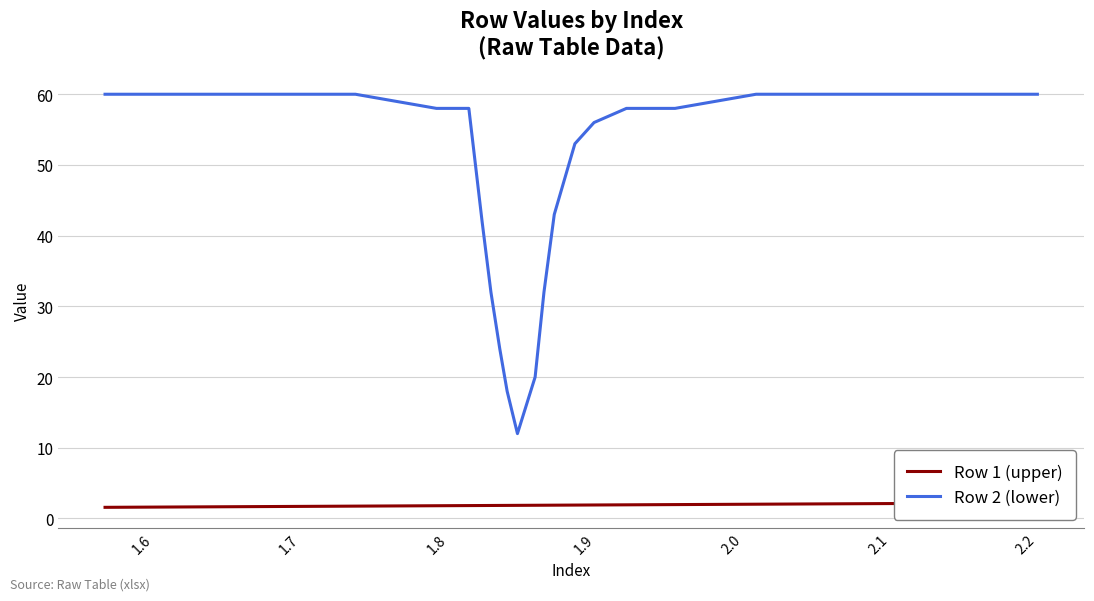

What is the value of the Row 2 (lower) point at the 15th from the left?

53.0